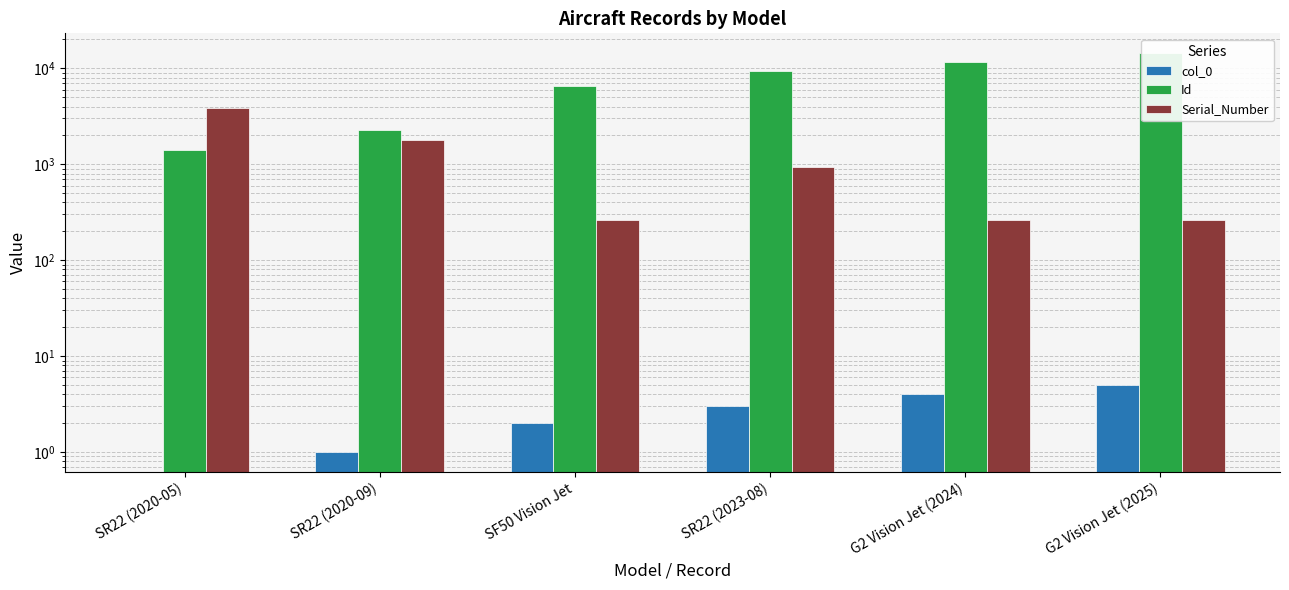

How many data points does each series have?

6